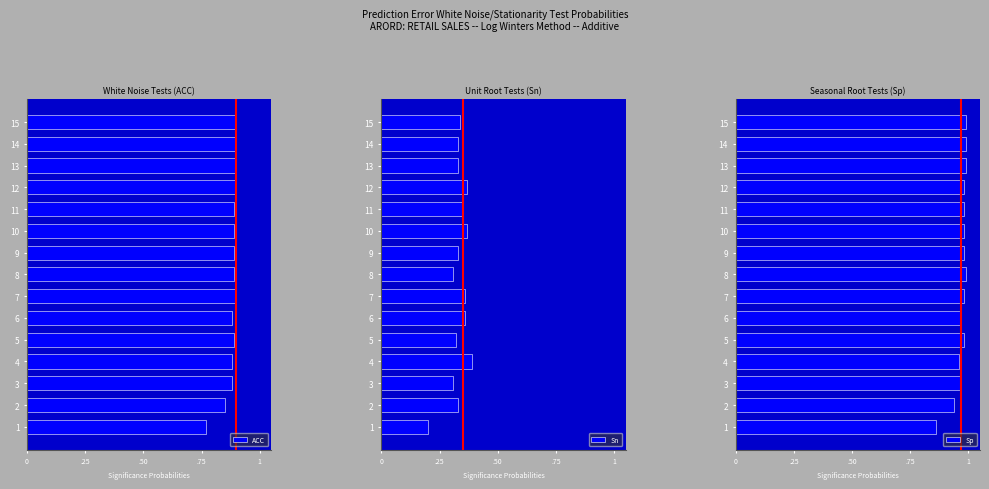

Between 3 and 5, which series saw the biggest shift?

ACC